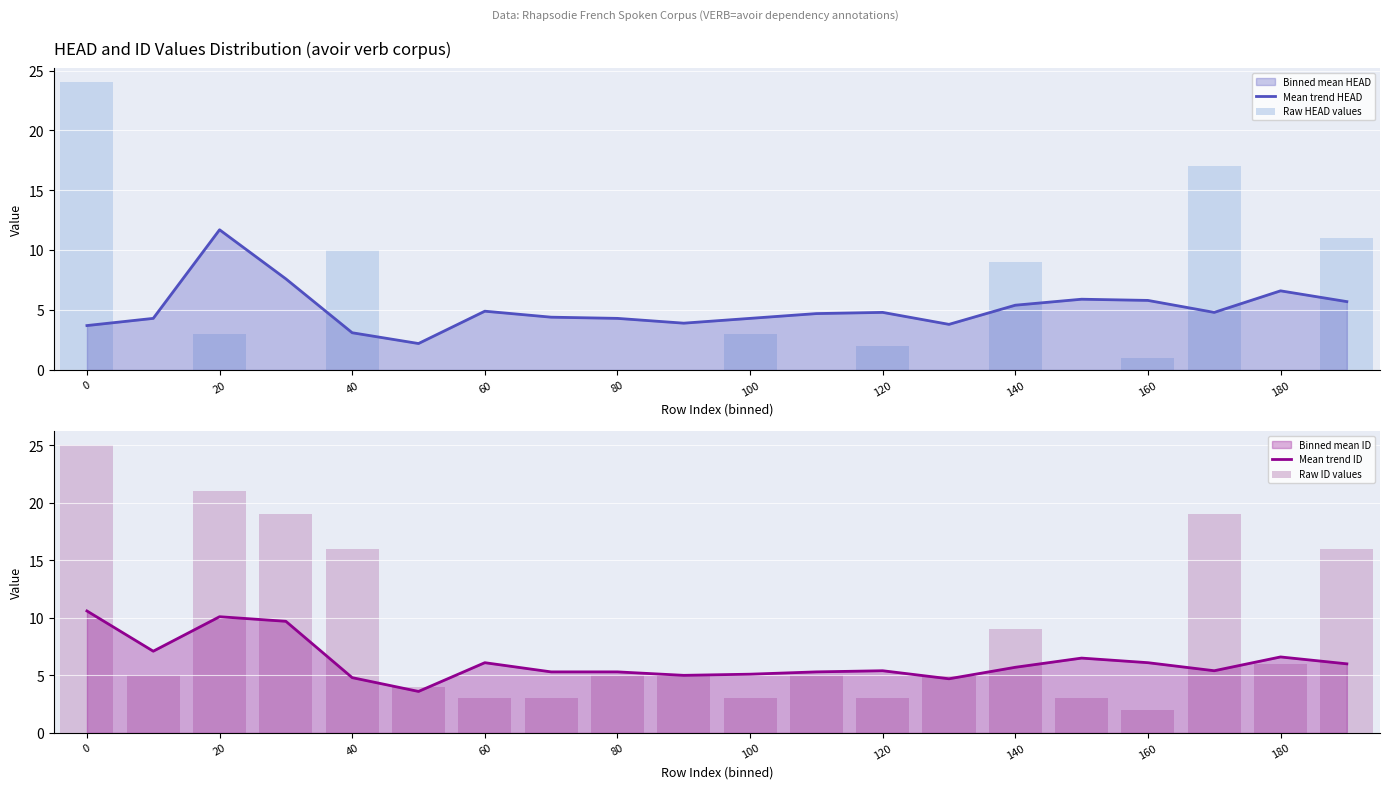

What is the approximate value of Mean trend HEAD at 180?

6.6